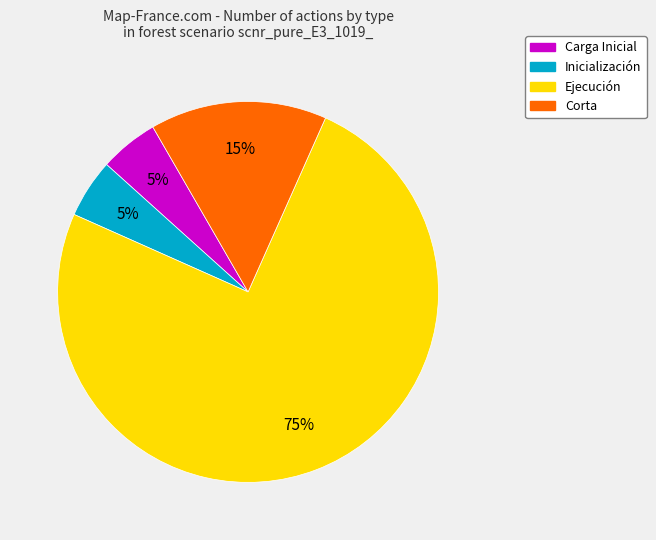

How many slices are in this pie chart?

4